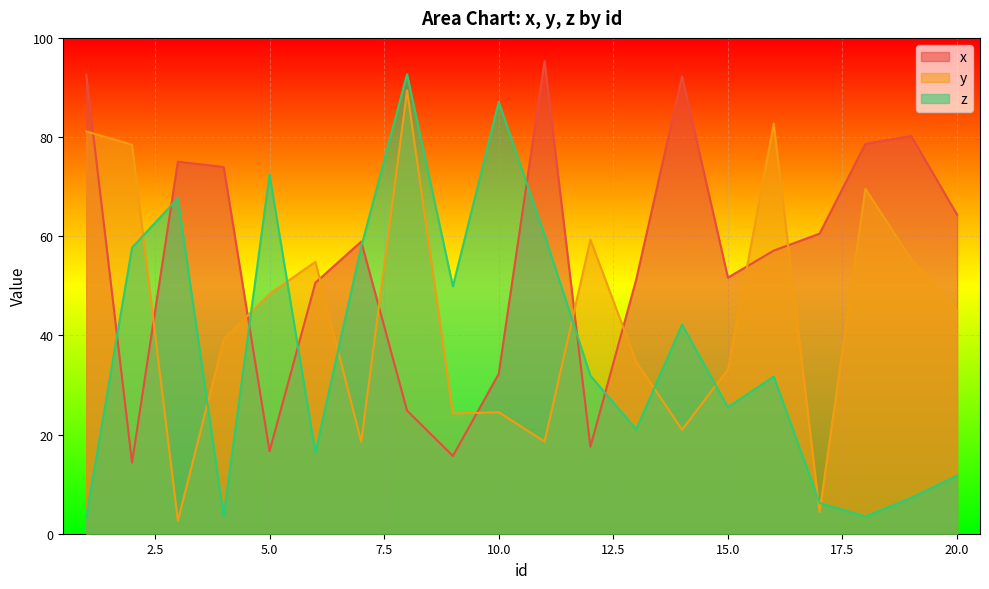

True or false: z and y cross at least once.

True